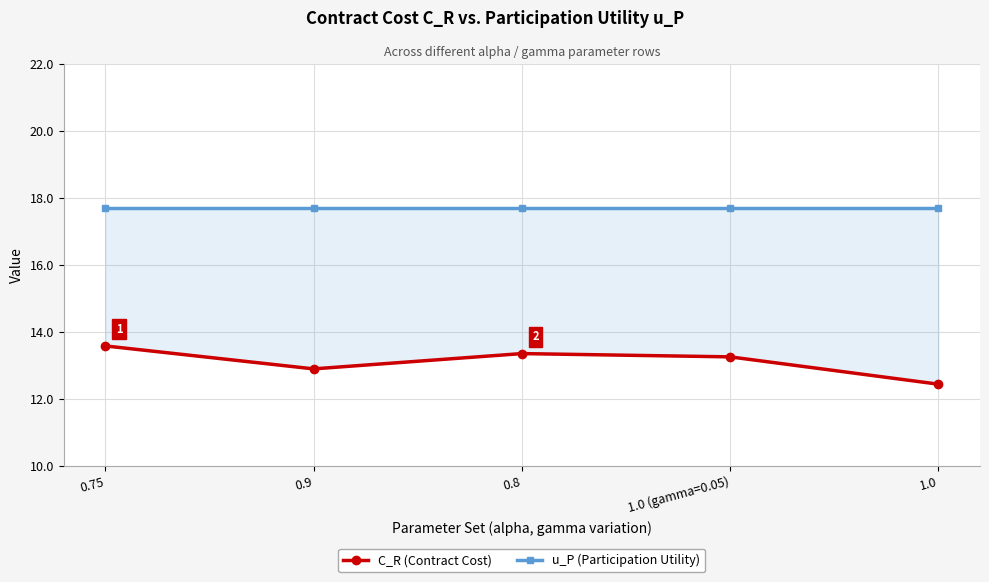

What is the label of the 1st point from the left?

0.75